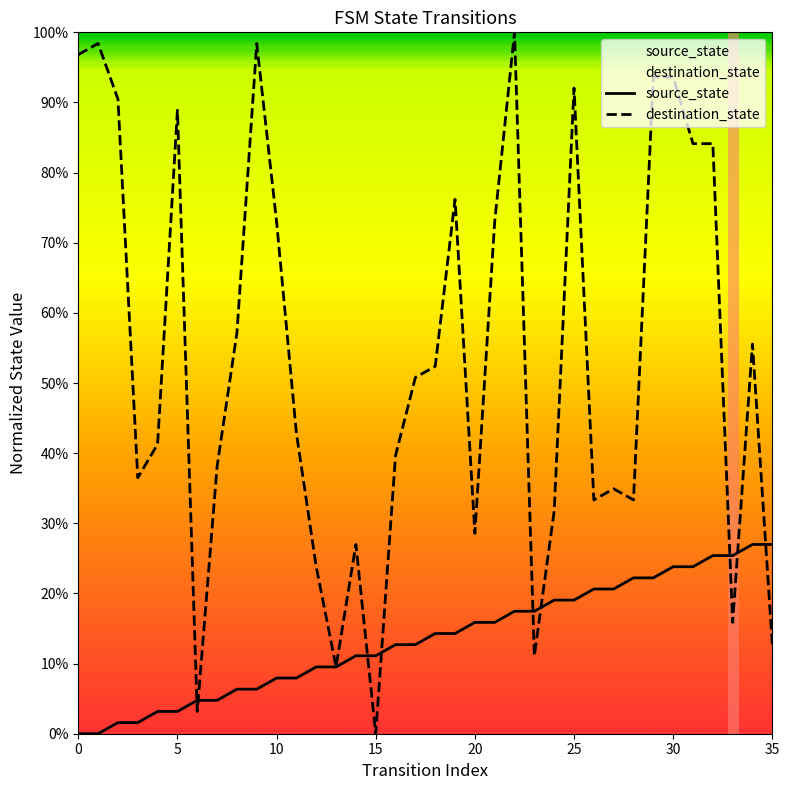

What is the value of the 30th point from the left?

0.2